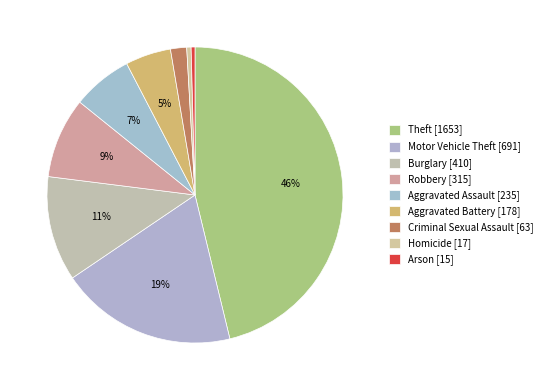

To the nearest percent, what percentage of the pie is Aggravated Battery?

5%